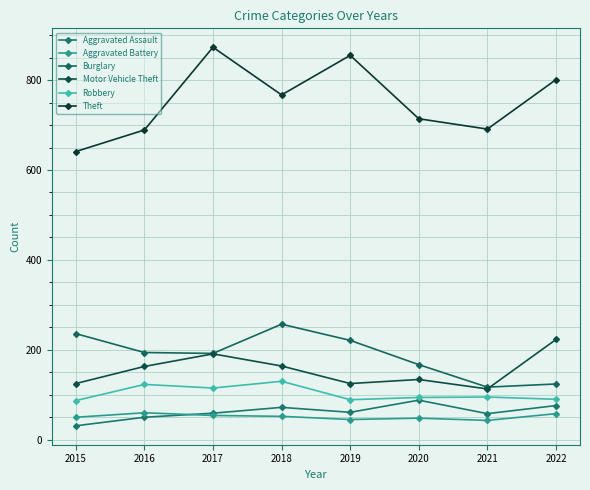

True or false: Robbery has more than 1 points higher than both neighbors.

True